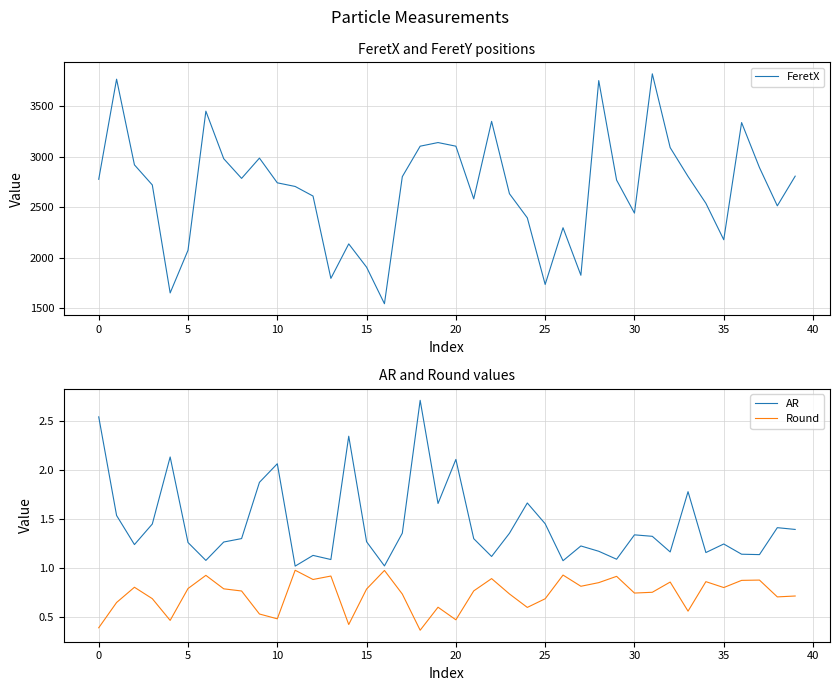

The FeretX series shows 2722.9 at 25. True or false?

False